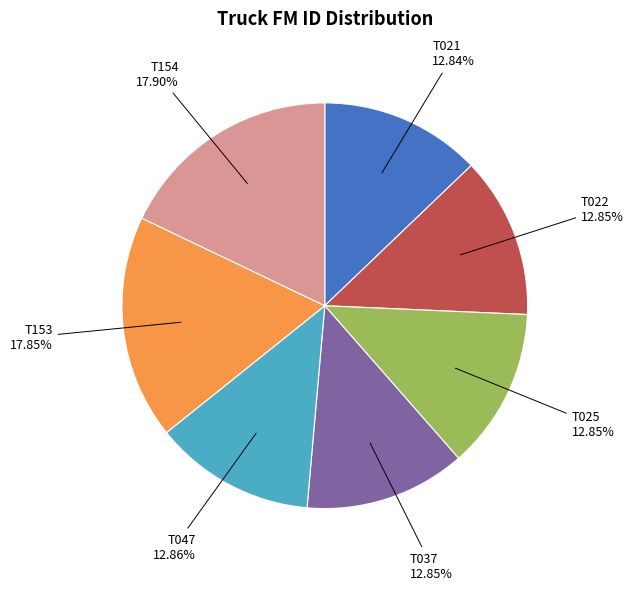

Is there any slice that represents more than half of the pie?

No